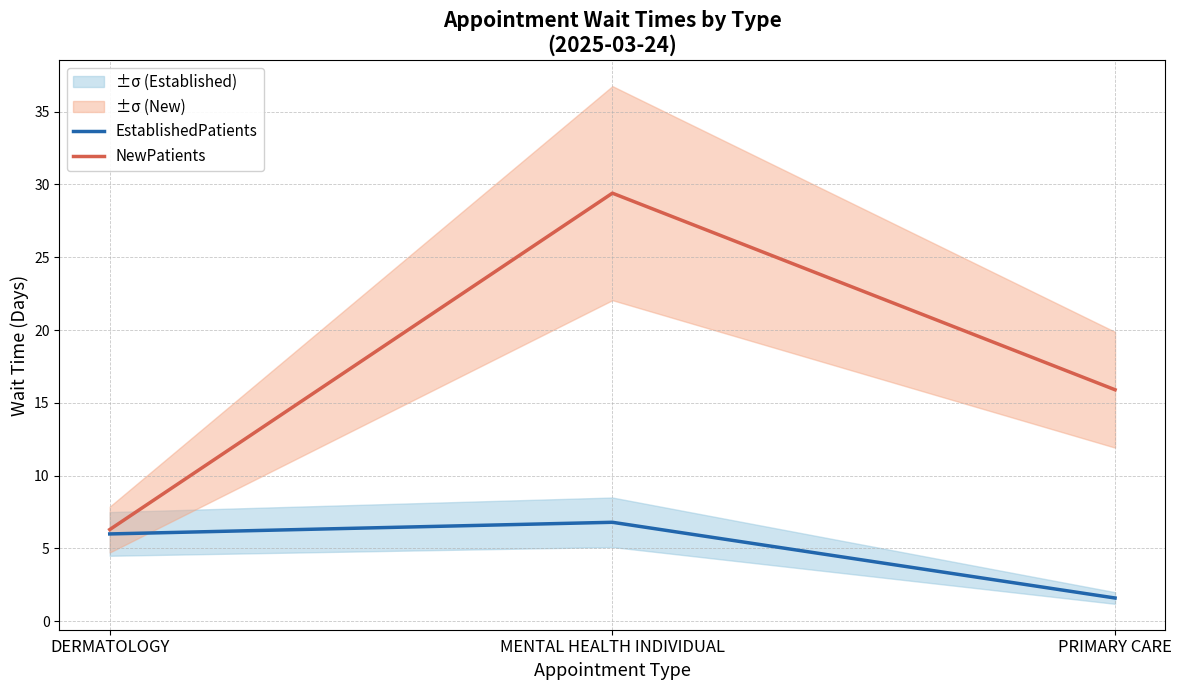

True or false: NewPatients has a value of 6.3 at DERMATOLOGY.

True